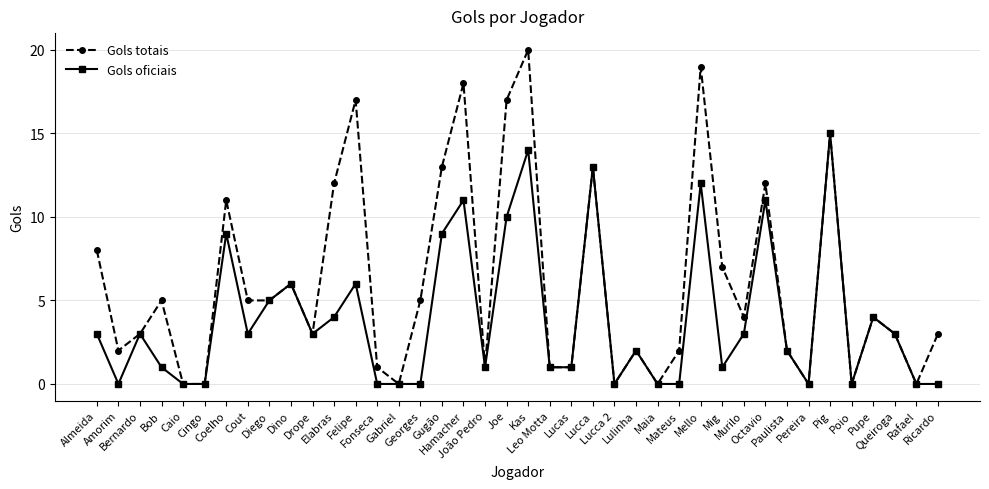

Where is the first local minimum for Gols oficiais?

Amorim